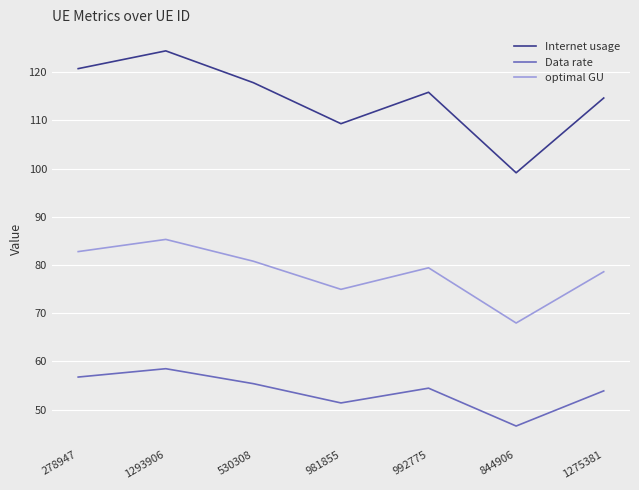

What are all the series names shown in the legend?

Internet usage, Data rate, optimal GU